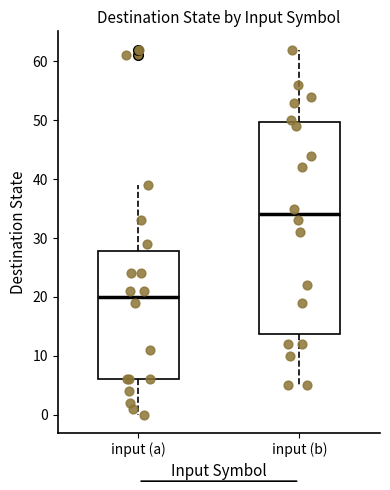

Comparing the boxes themselves (not the whiskers), which one is the tallest?

input (b)